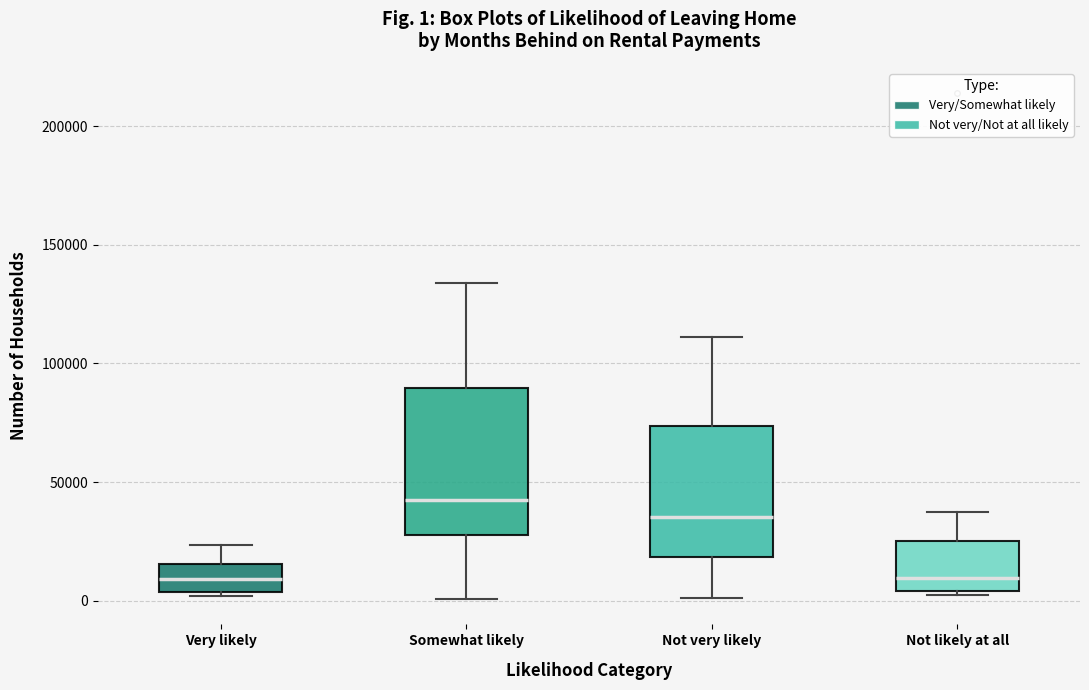

Which box's median line is the highest?

Somewhat likely